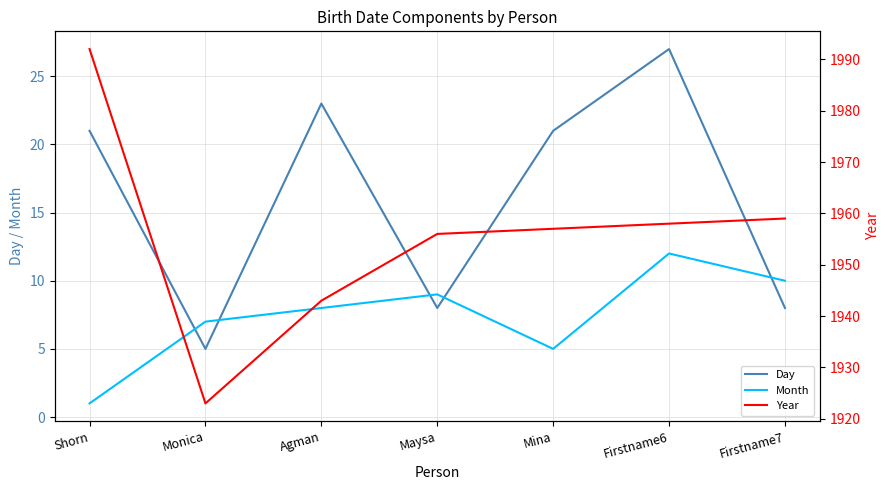

True or false: Day and Month intersect in this chart.

True